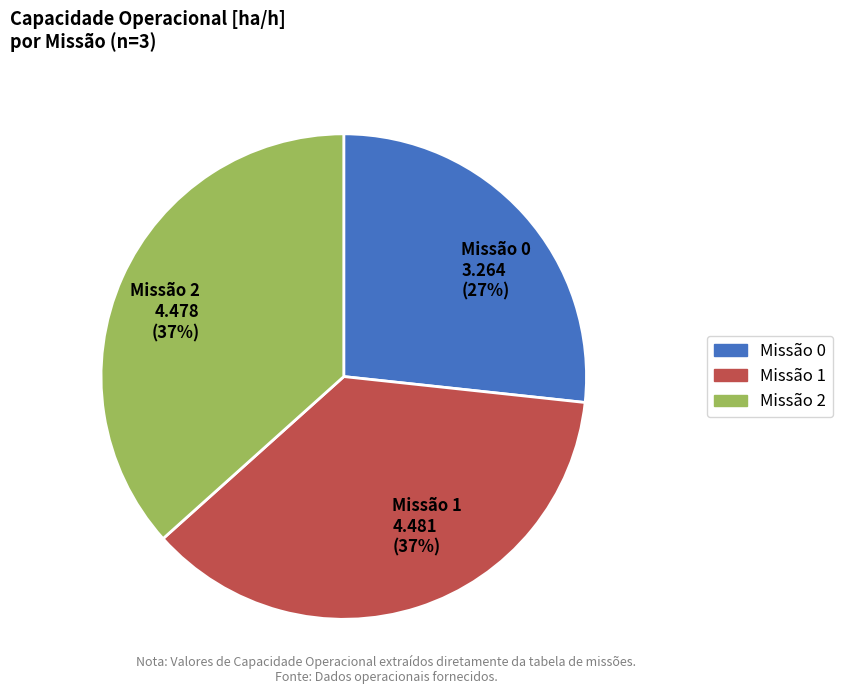

To the nearest percent, what is the average slice percentage?

33%